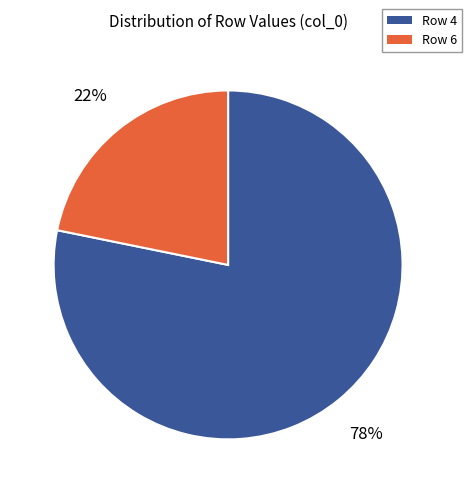

How many segments does this pie chart have?

2